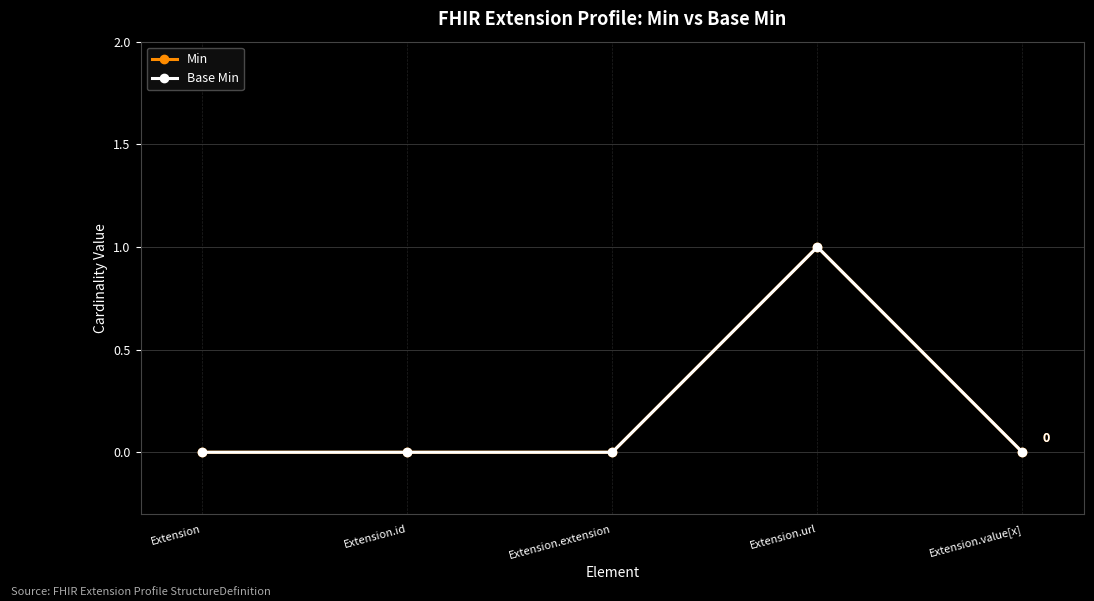

Is this an area chart (filled region under the line)?

No